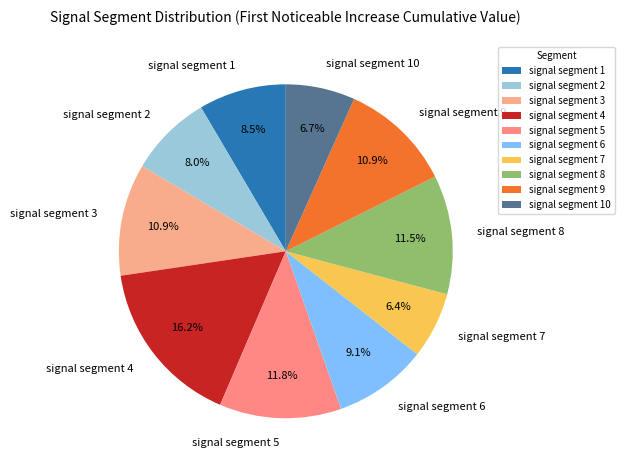

Which slice is the largest?

signal segment 4